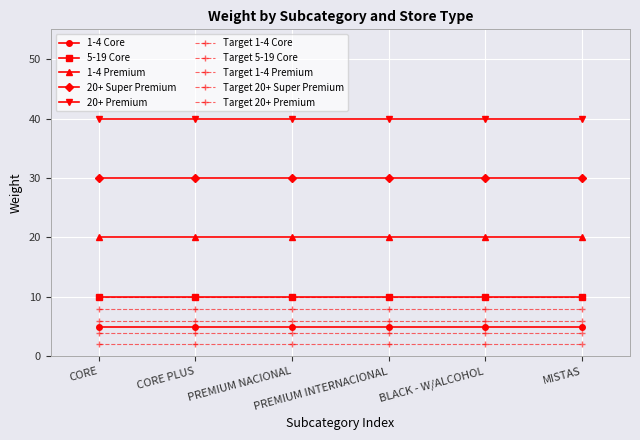

Is this an area chart (filled region under the line)?

No